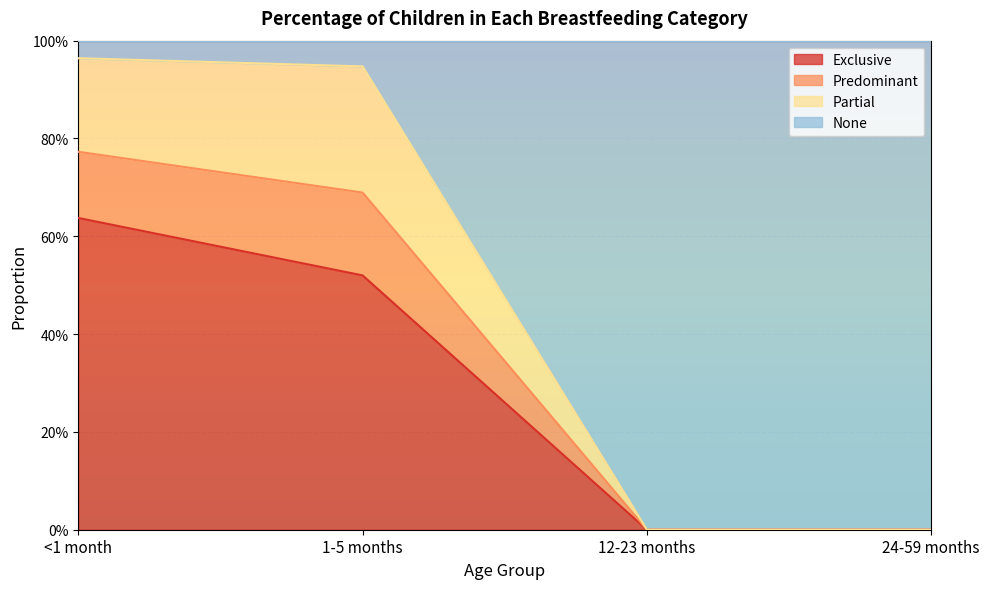

What is the label of the 1st point from the right?

24-59 months